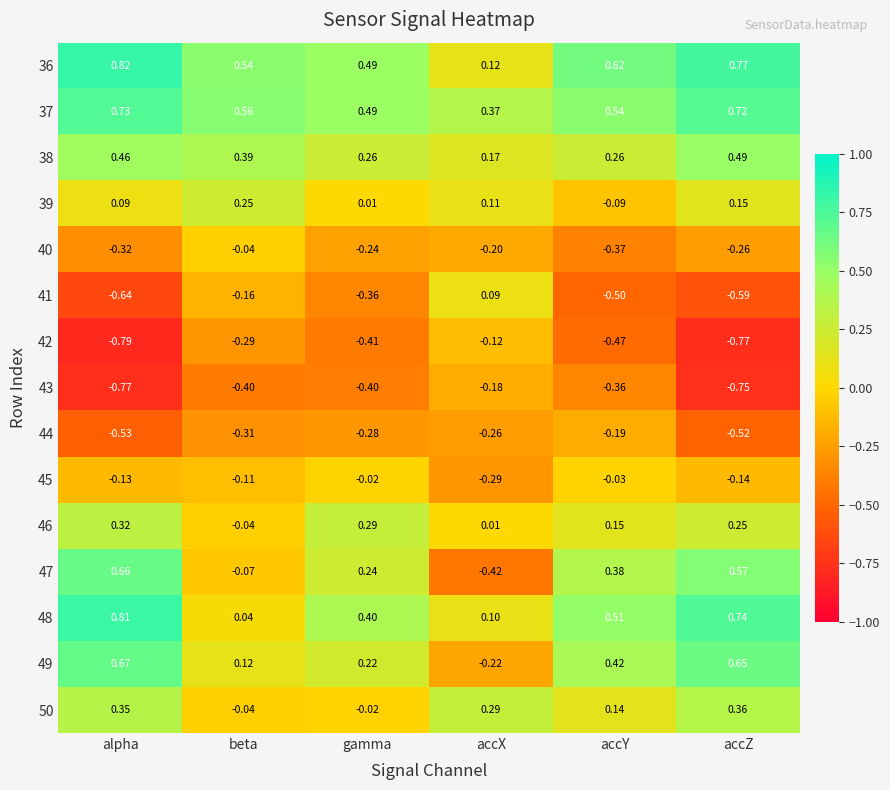

At which label is 47 closest to 0?

beta